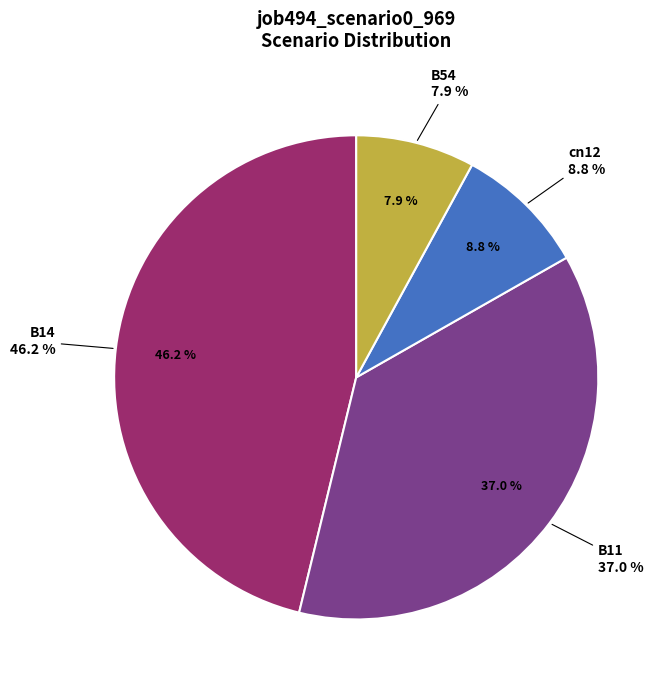

Do B54 and cn12 together represent more than half of the pie?

No